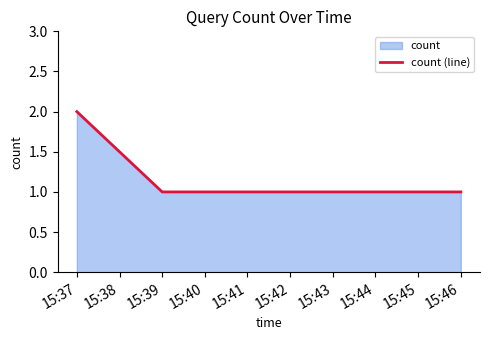

What is the minimum value shown in the chart?

1